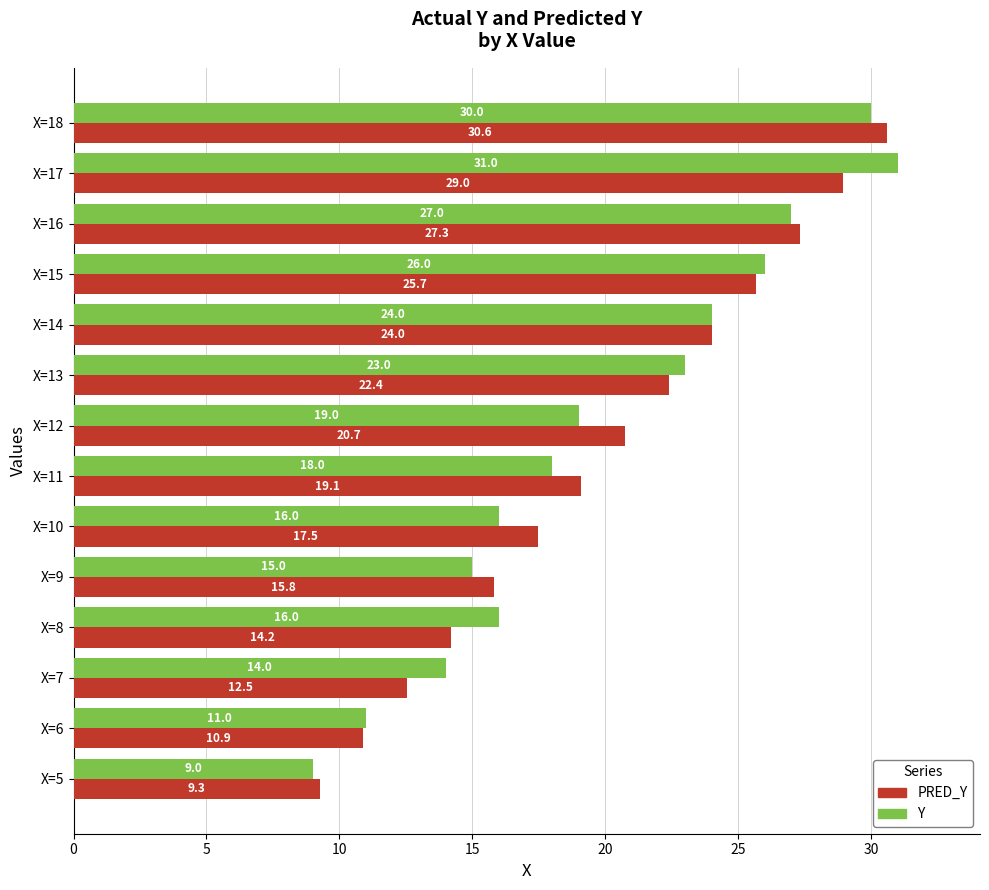

Is the value of PRED_Y at X=13 greater than the value of Y at X=11?

Yes